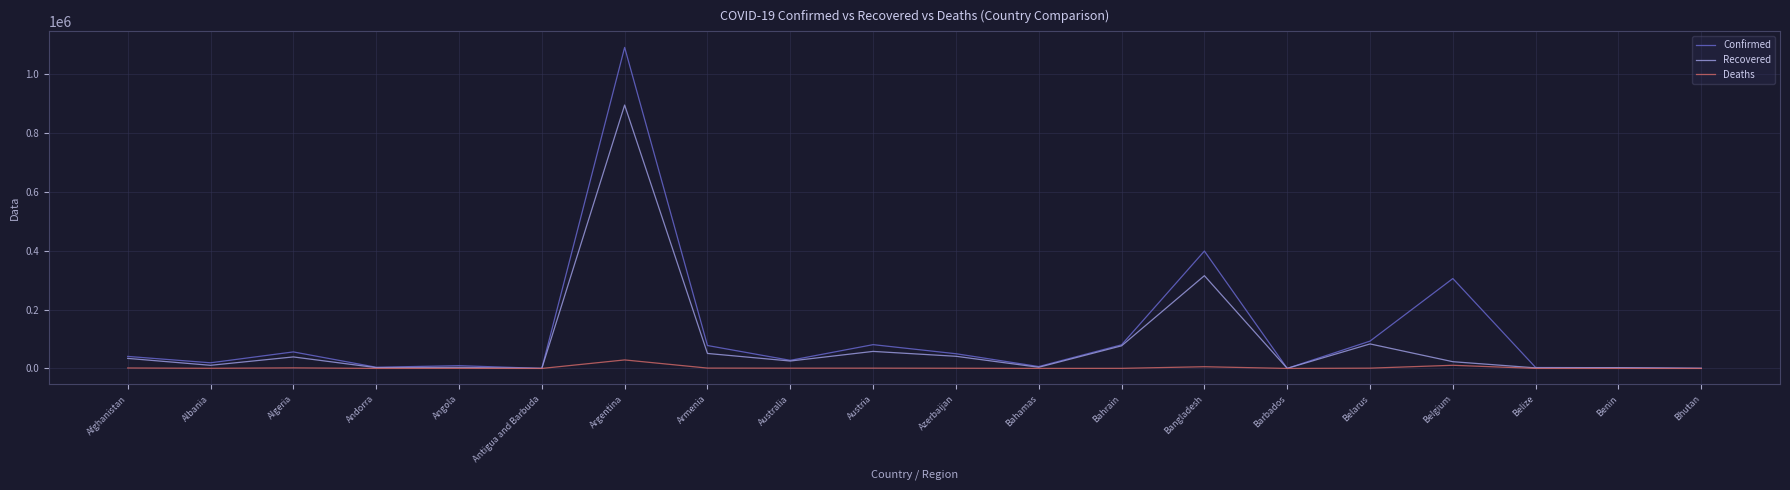

The value of Confirmed at Bangladesh is 215436. True or false?

False